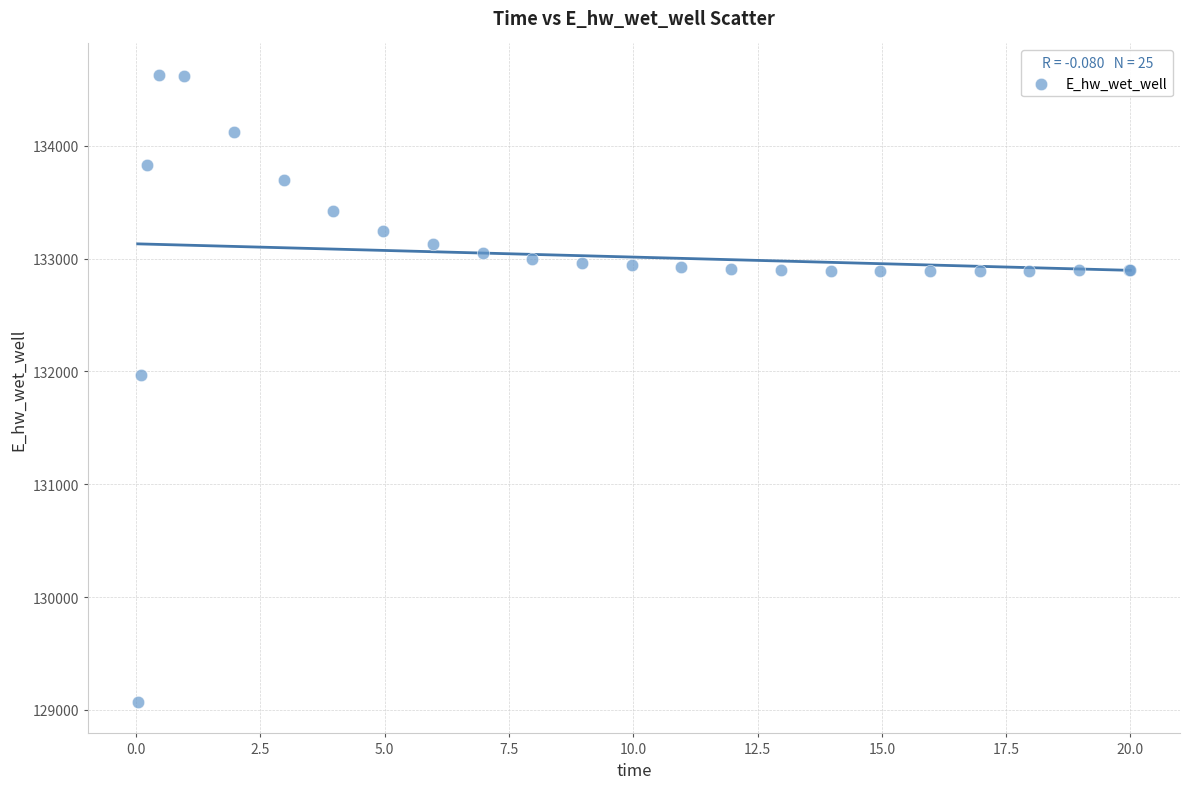

What Y value in the scatter plot is closest to 131849?

131970.1